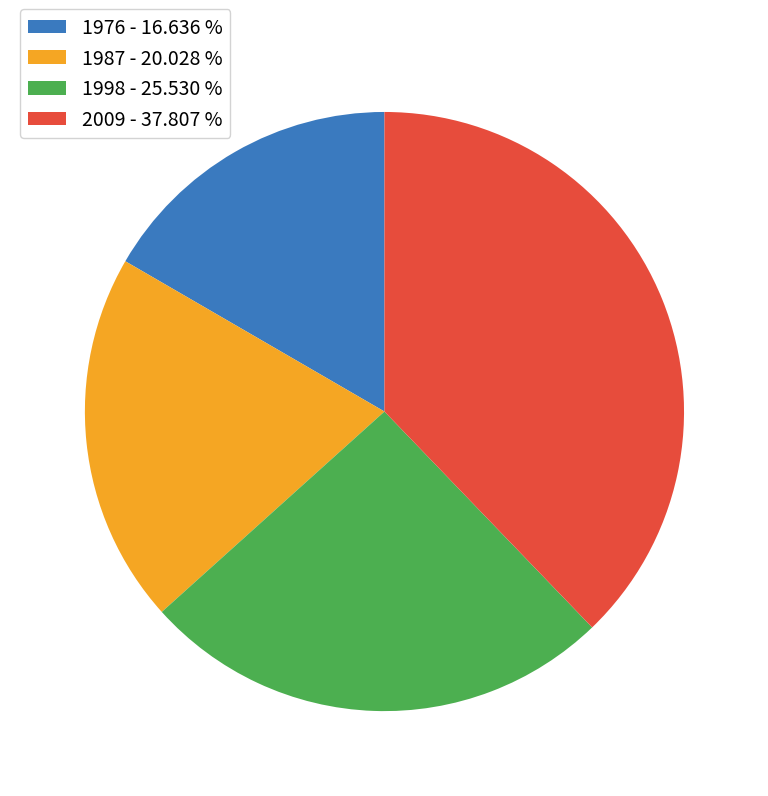

The 2009 slice represents 52% of the pie. True or false?

False